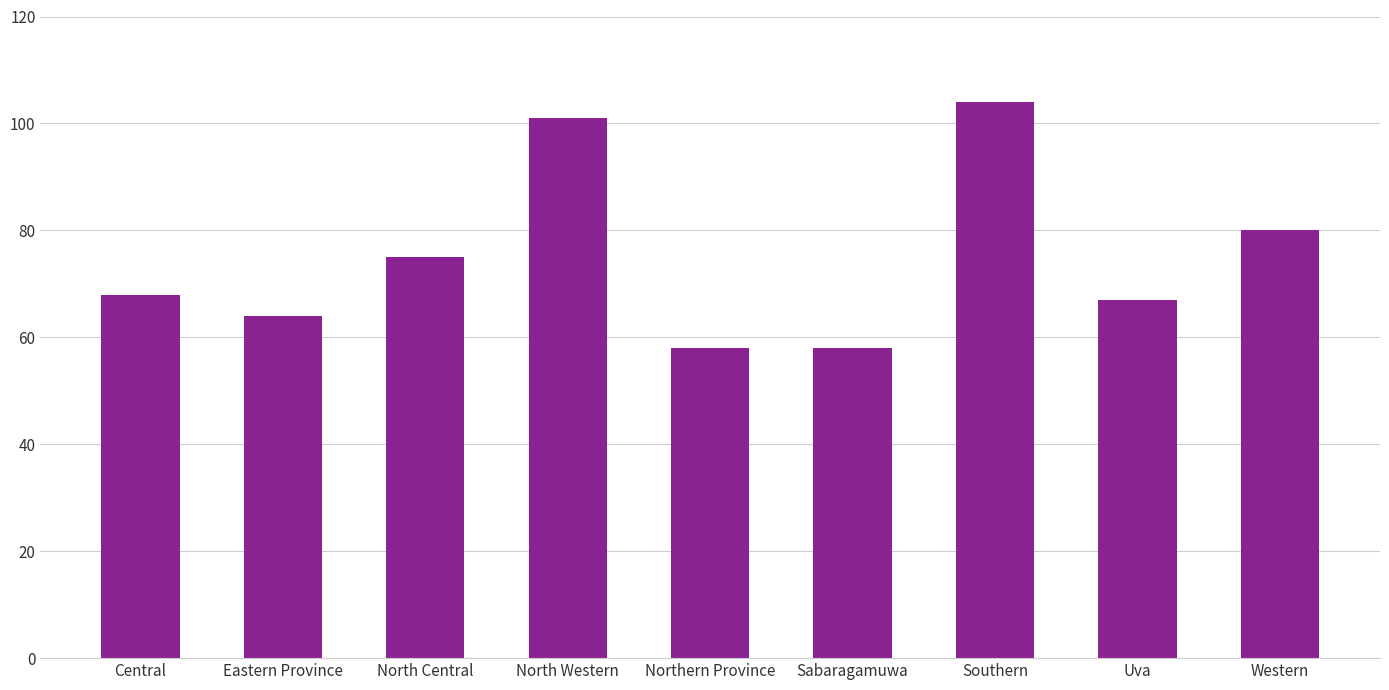

What is the approximate value at Uva, to the nearest 10?

70